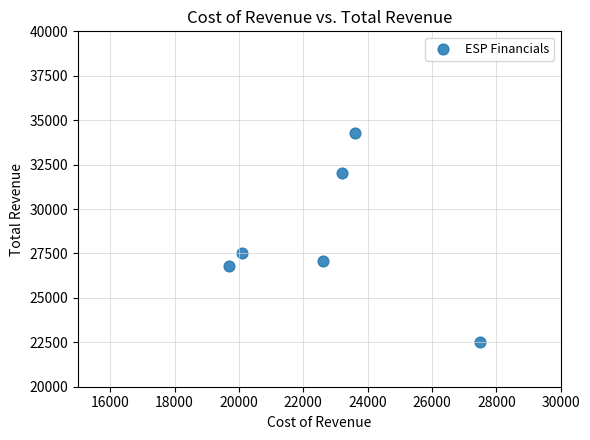

What is the average Y value?

28367